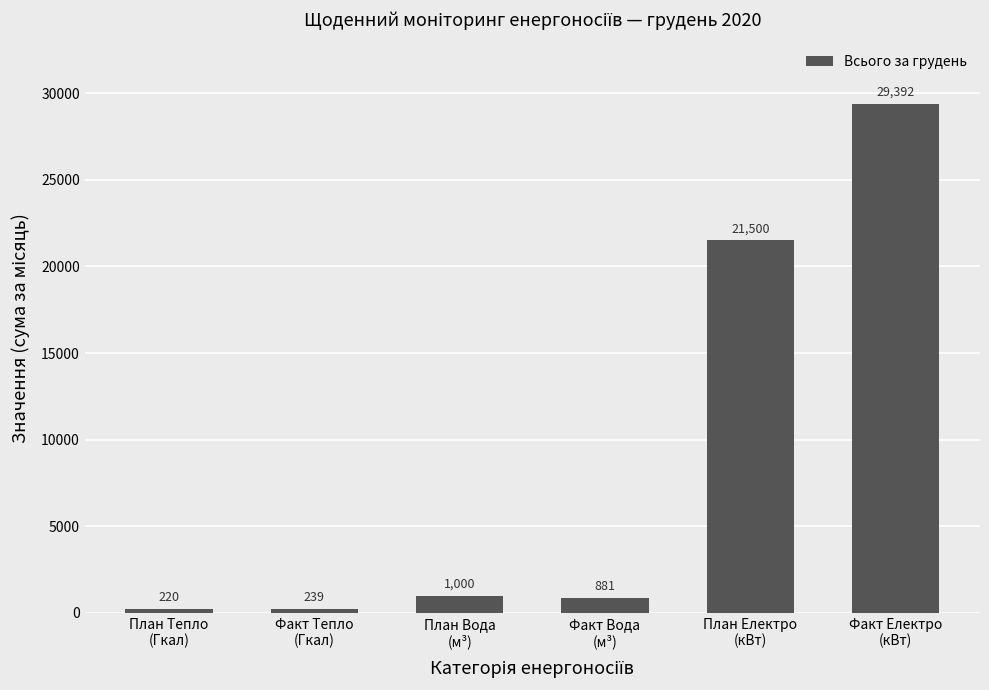

What is the approximate value at Факт Вода
(м³)?

881.0